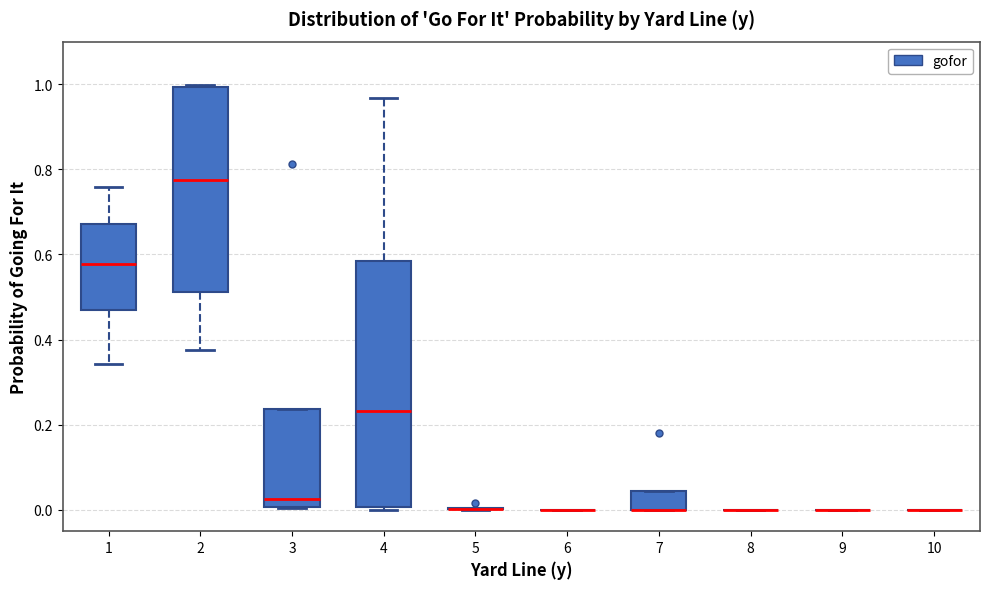

Reading left to right, read every box against the y-axis: the position of its median line, the range the box covers, and the ends of its whiskers. The values are not printed on the chart, so give them approximately, as read against the axis.

1: median 0.58, box 0.46 to 0.68, whiskers 0.34 to 0.76
2: median 0.78, box 0.52 to 1.00, whiskers 0.38 to 1.00 (just above the box's upper edge)
3: median 0.02, box 0.00 to 0.24, whiskers 0.00 to 0.24
4: median 0.24, box 0.00 to 0.58, whiskers 0.00 to 0.96
5: box collapsed to a line at 0.00, whiskers 0.00 to 0.00
6: box collapsed to a line at 0.00, whiskers 0.00 to 0.00
7: median 0.00 (drawn on the box's lower edge), box 0.00 to 0.04, whiskers 0.00 to 0.04
8: box collapsed to a line at 0.00, whiskers 0.00 to 0.00
9: box collapsed to a line at 0.00, whiskers 0.00 to 0.00
10: box collapsed to a line at 0.00, whiskers 0.00 to 0.00